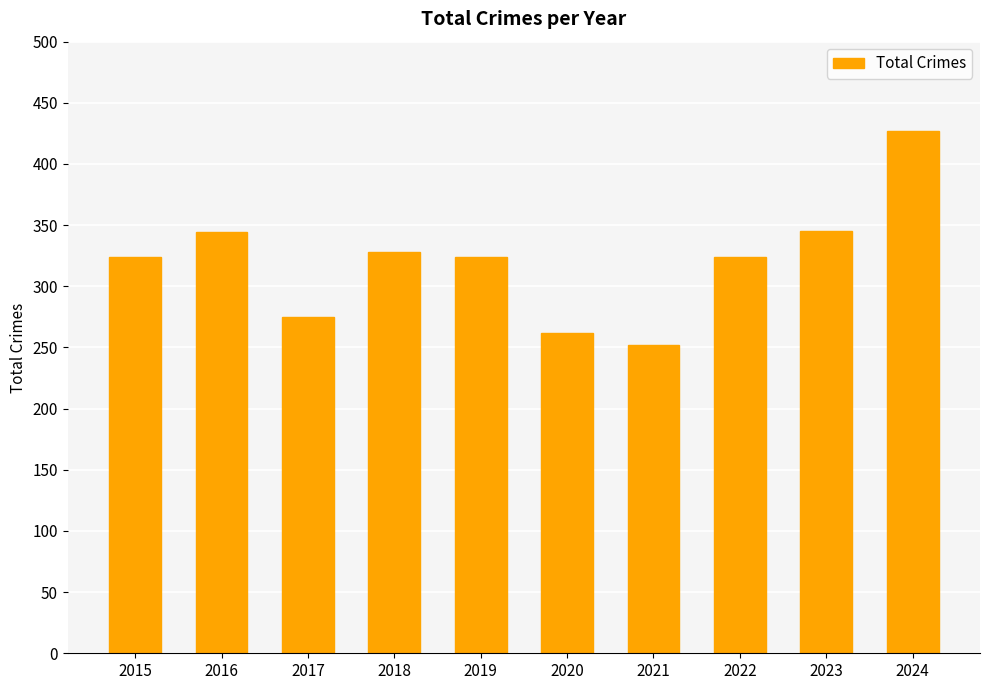

What is the value of the 8th bar from the left?

324